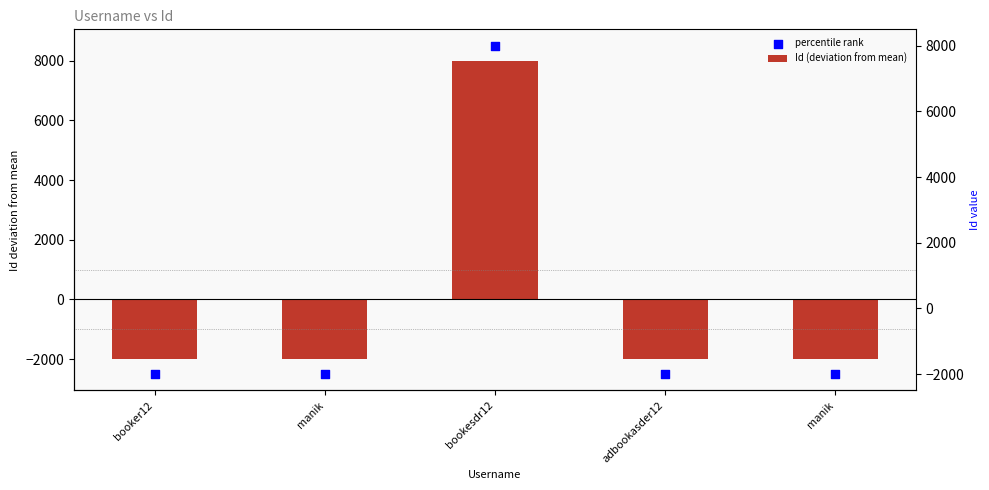

Is the value of percentile rank at adbookasder12 greater than the value of Id (deviation from mean) at bookesdr12?

No